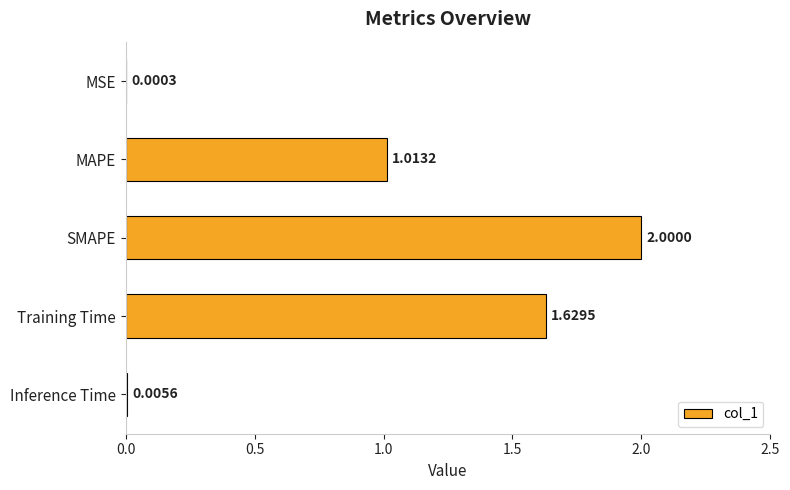

At which label is the value closest to 1?

MAPE